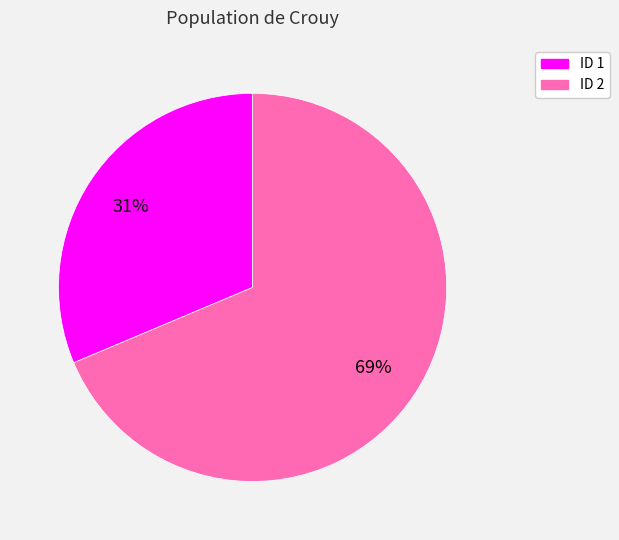

To the nearest percent, what is the average slice percentage?

50%